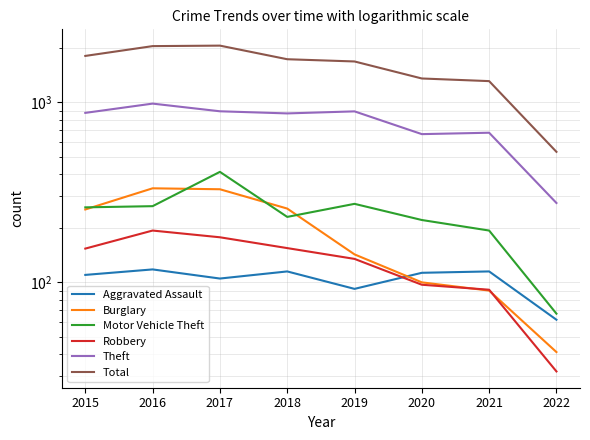

True or false: Total has more than 2 interior local peaks.

False